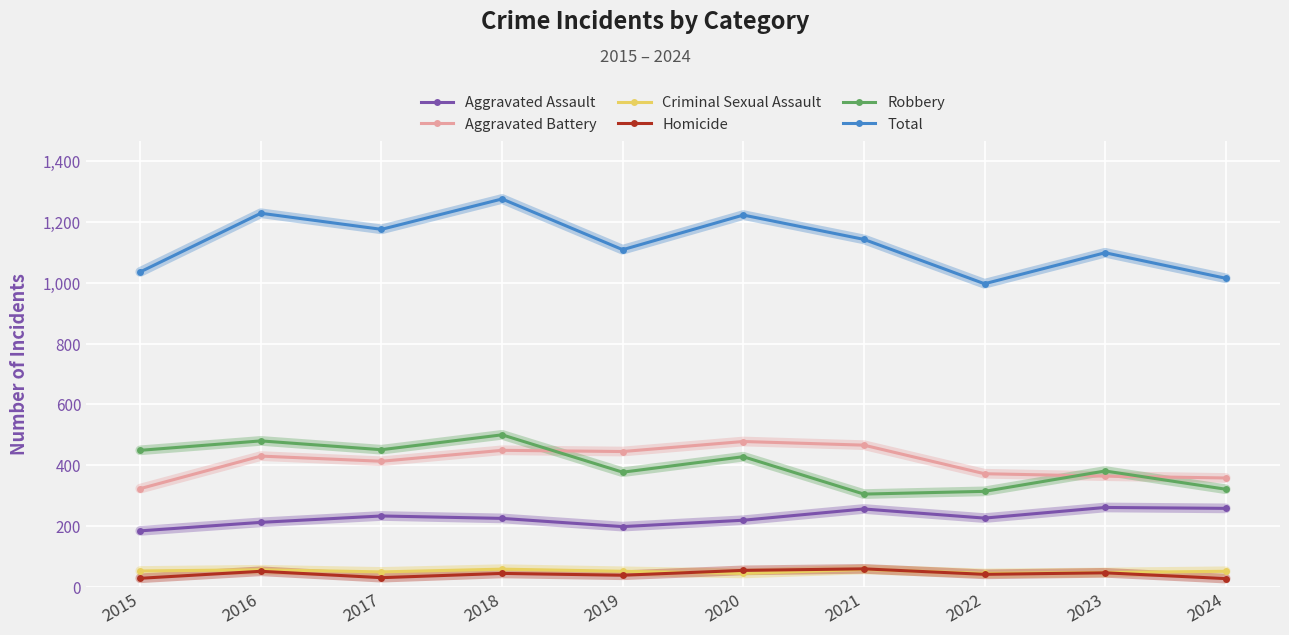

What is the maximum value for Robbery?

500